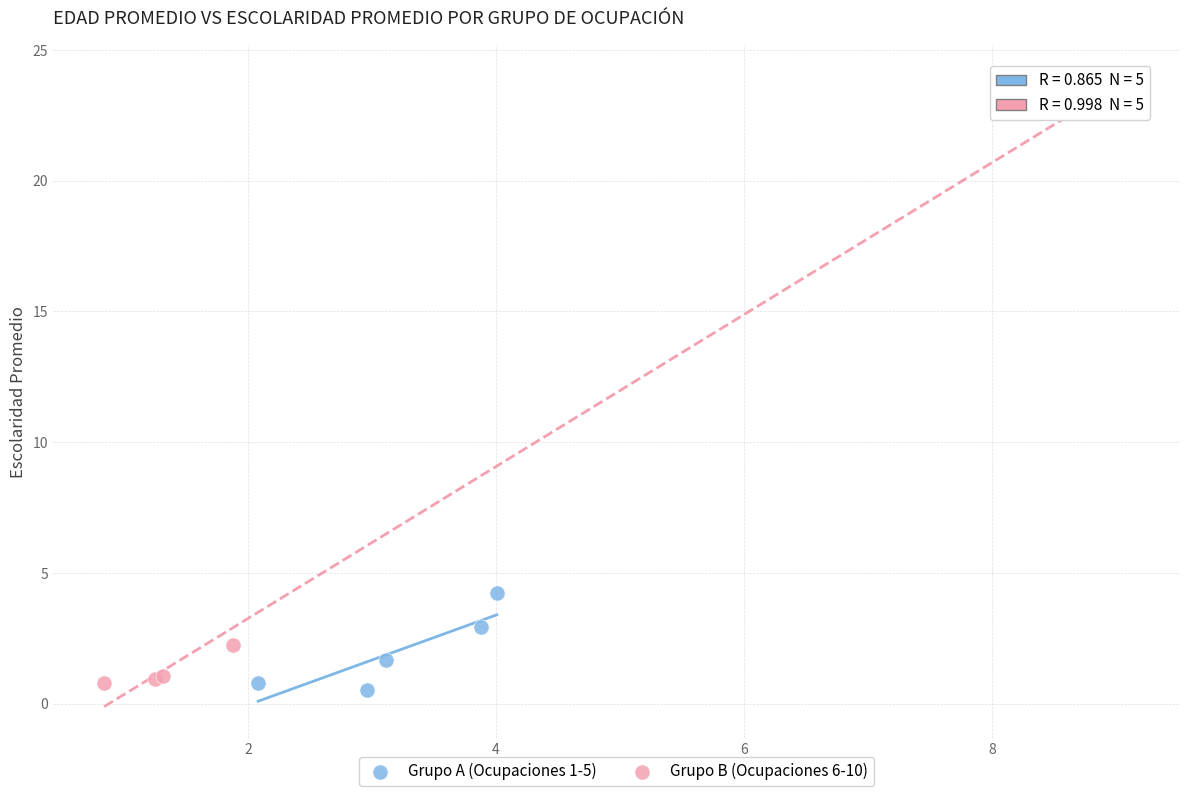

Which series reaches the minimum Y coordinate?

Grupo A (Ocupaciones 1-5)